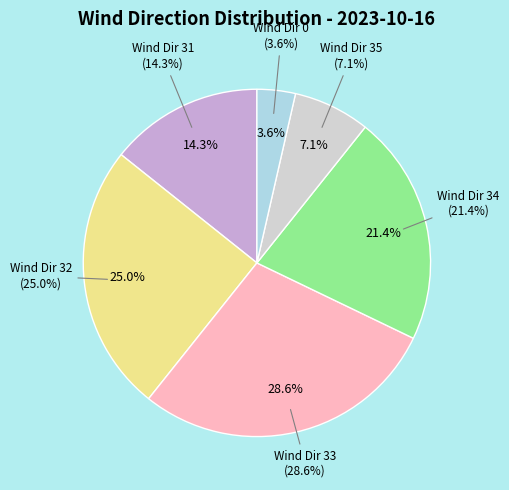

Which category has the smallest portion of the pie?

Wind Dir 0